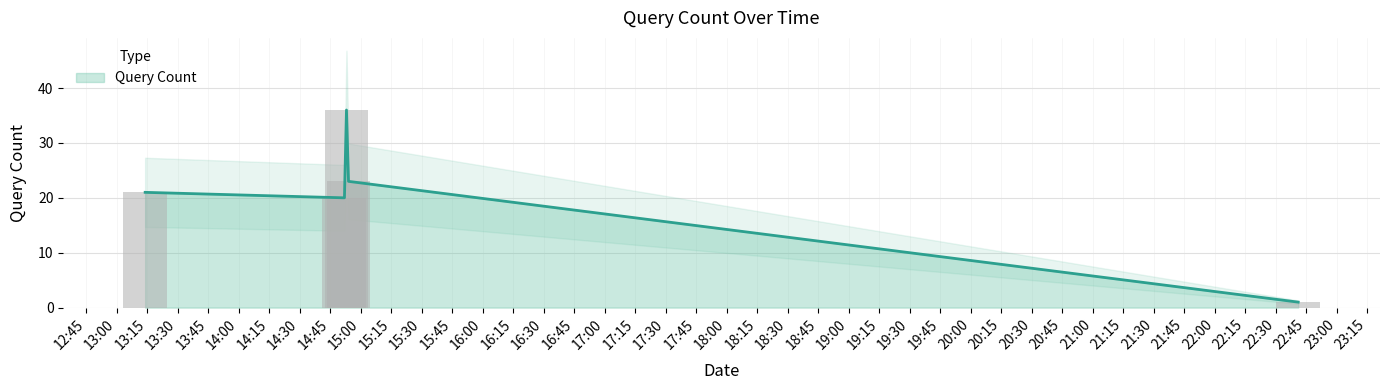

What is the average value?

20